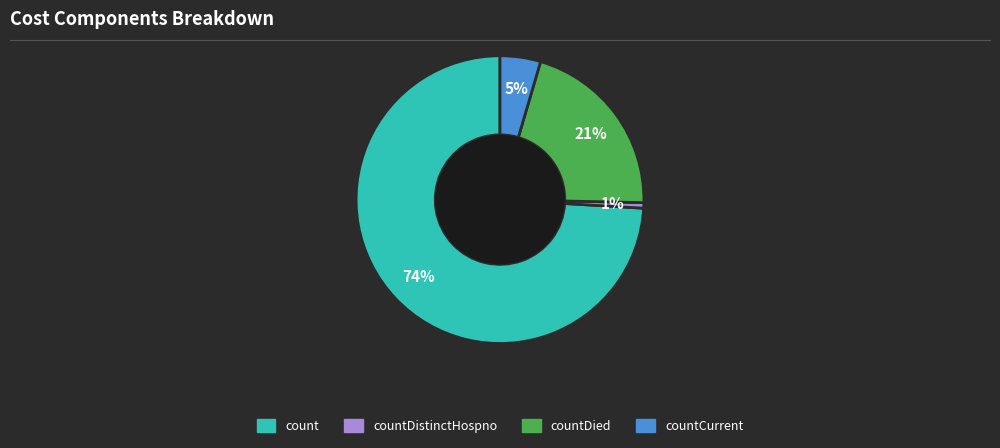

What percentage is the countDied slice, to the nearest percent?

21%